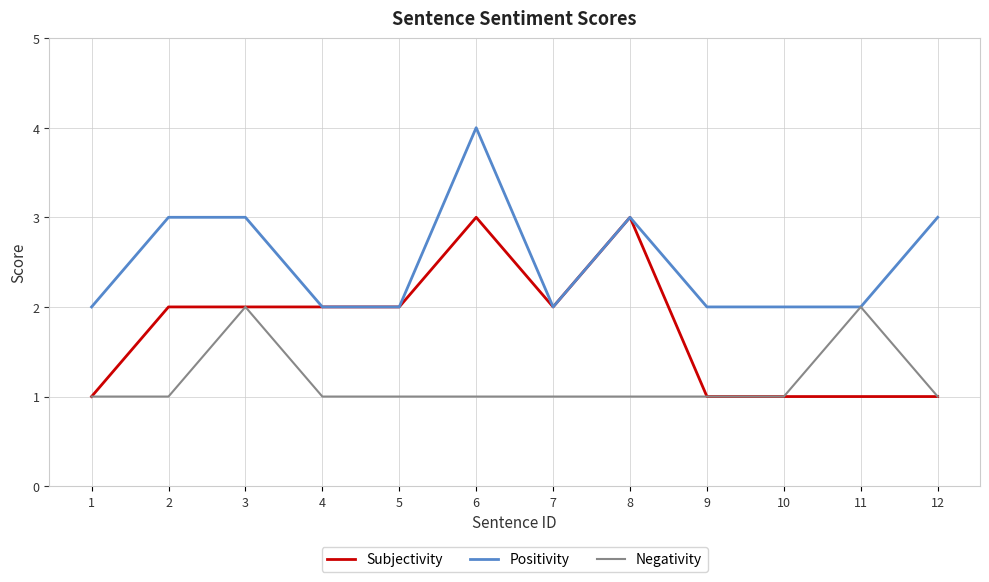

Rank the series by their average value, from highest to lowest.

Positivity, Subjectivity, Negativity